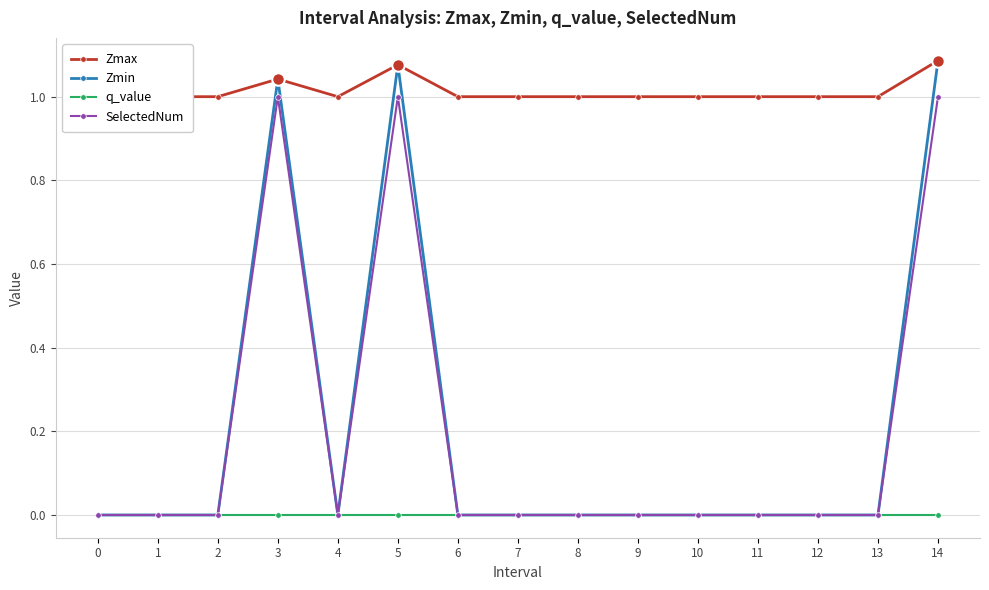

Count the number of categories in the chart.

15